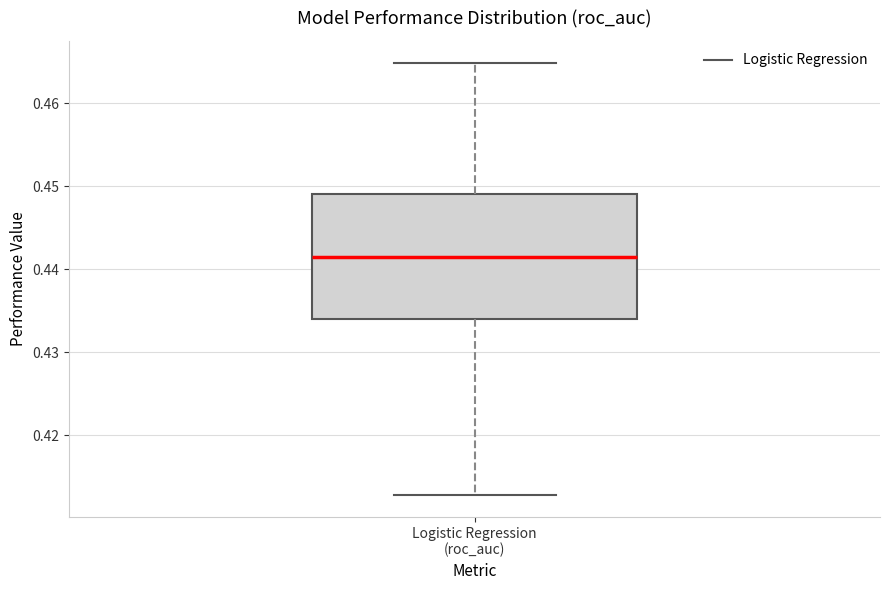

Where is the upper edge of the box for Logistic Regression (roc_auc) on the y-axis? The values are not printed on the chart, so give them approximately, as read against the axis.

0.449